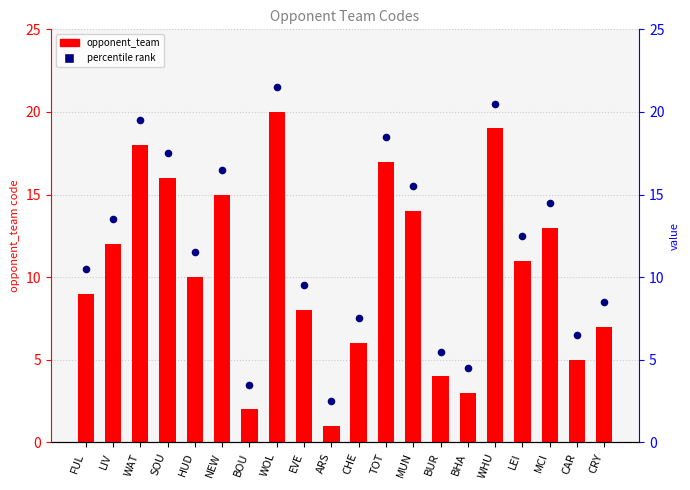

Which series contains the lowest Y value?

opponent_team